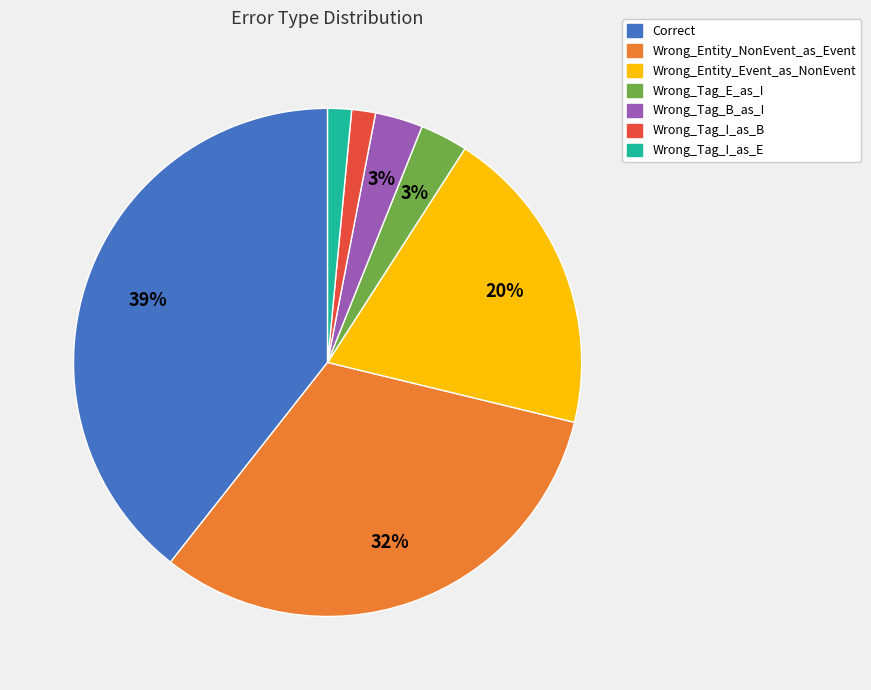

To the nearest percent, what portion does Wrong_Tag_I_as_B represent?

2%